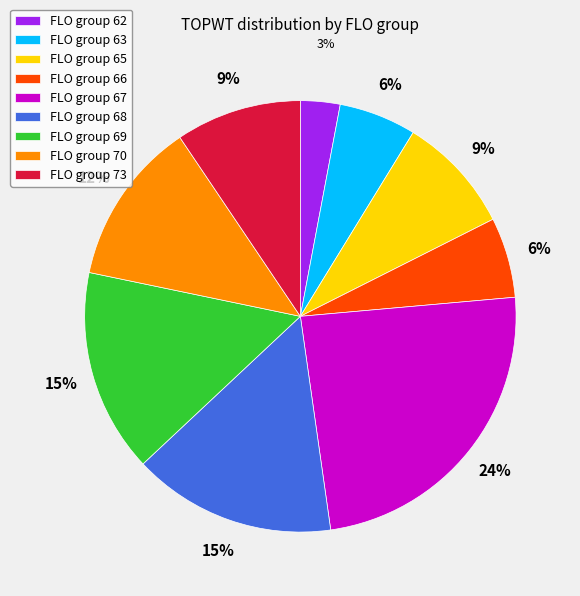

Which slice is the largest?

FLO group 67